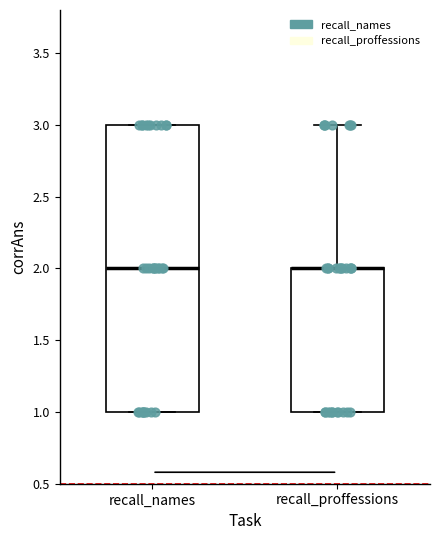

Where is the upper edge of the box for recall_names on the y-axis? The values are not printed on the chart, so give them approximately, as read against the axis.

3